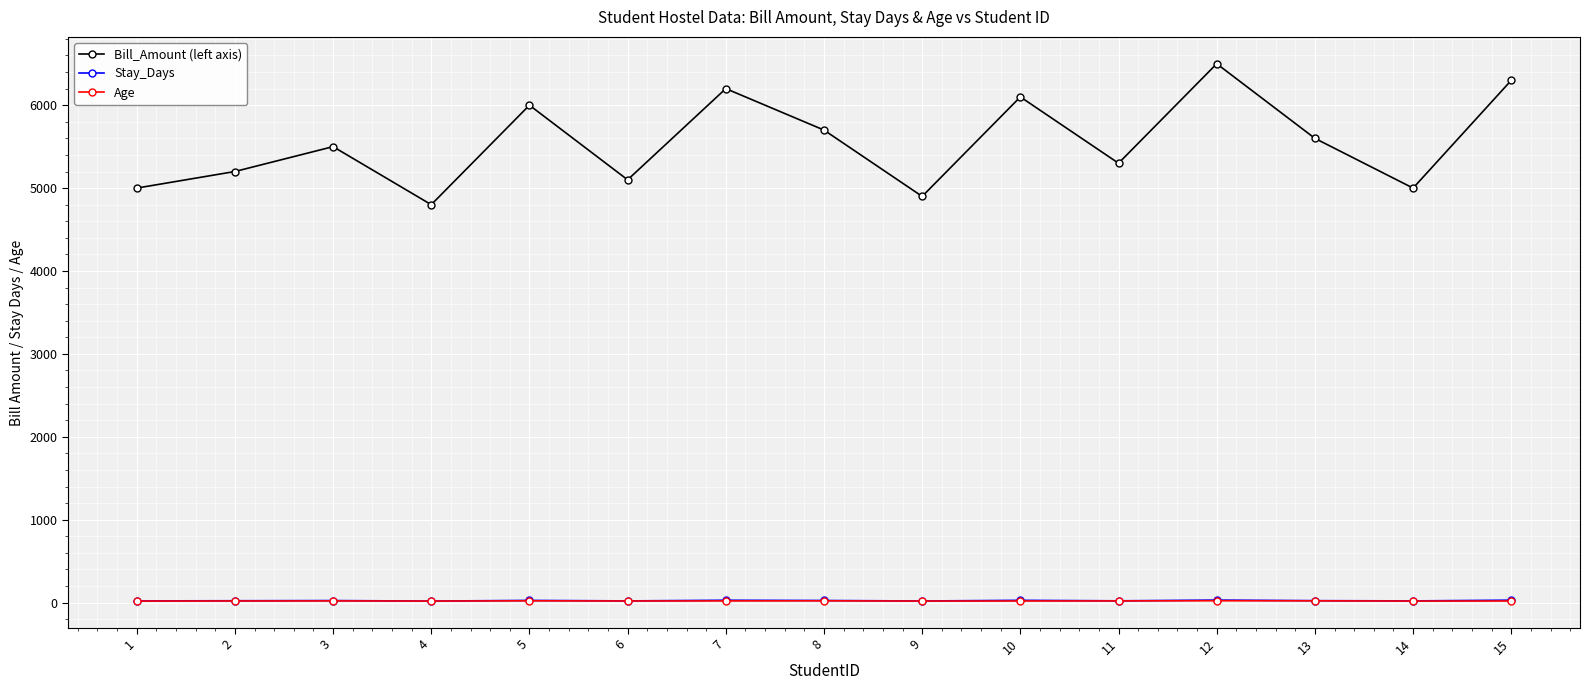

Count the number of data series in this chart.

3